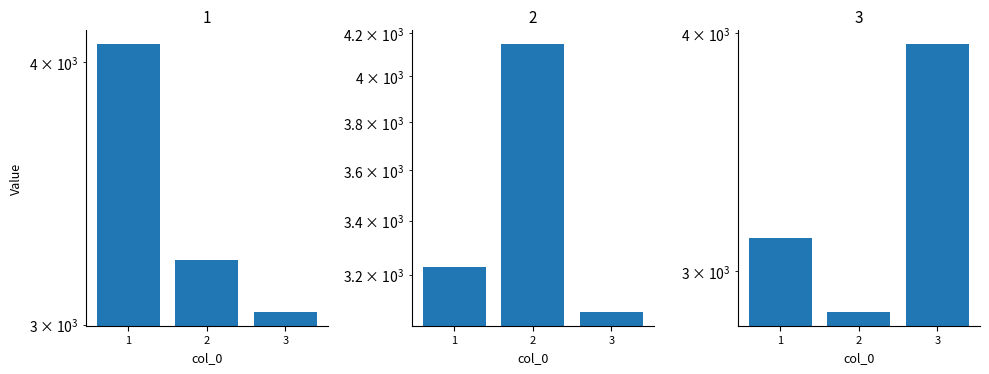

Which has a higher value, 1 or 3?

1